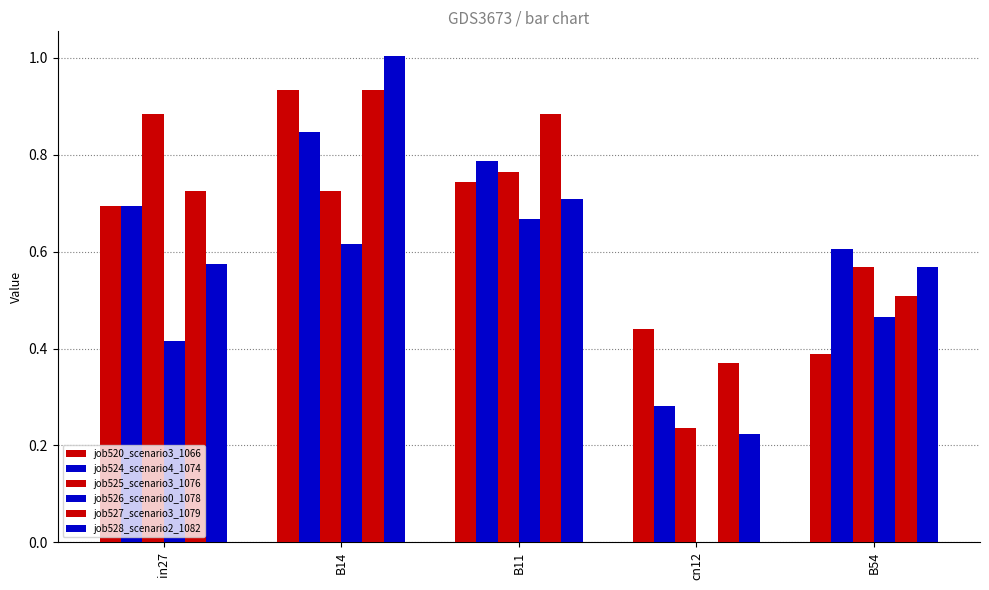

How many distinct data groups are displayed?

6